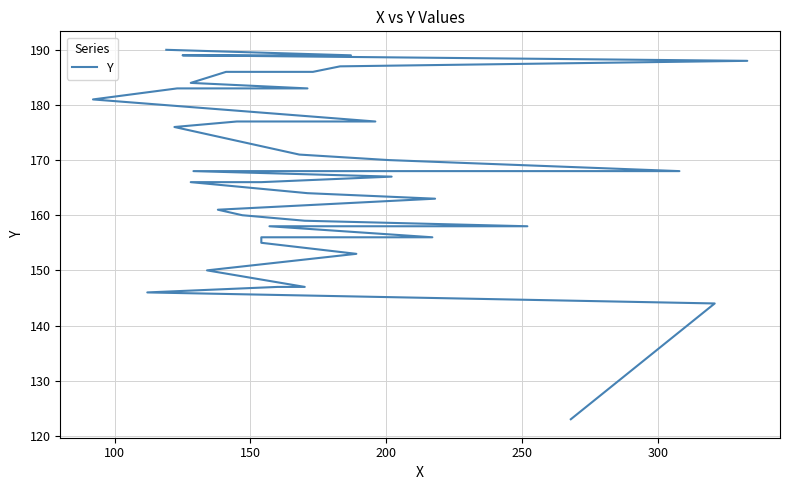

How many lines are shown in the chart?

1